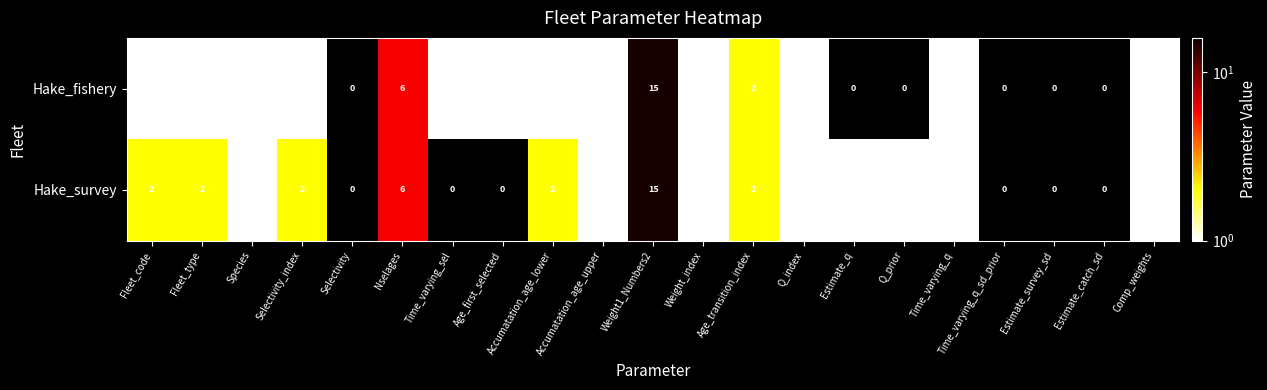

What is the total value across all series at Fleet_type?

3